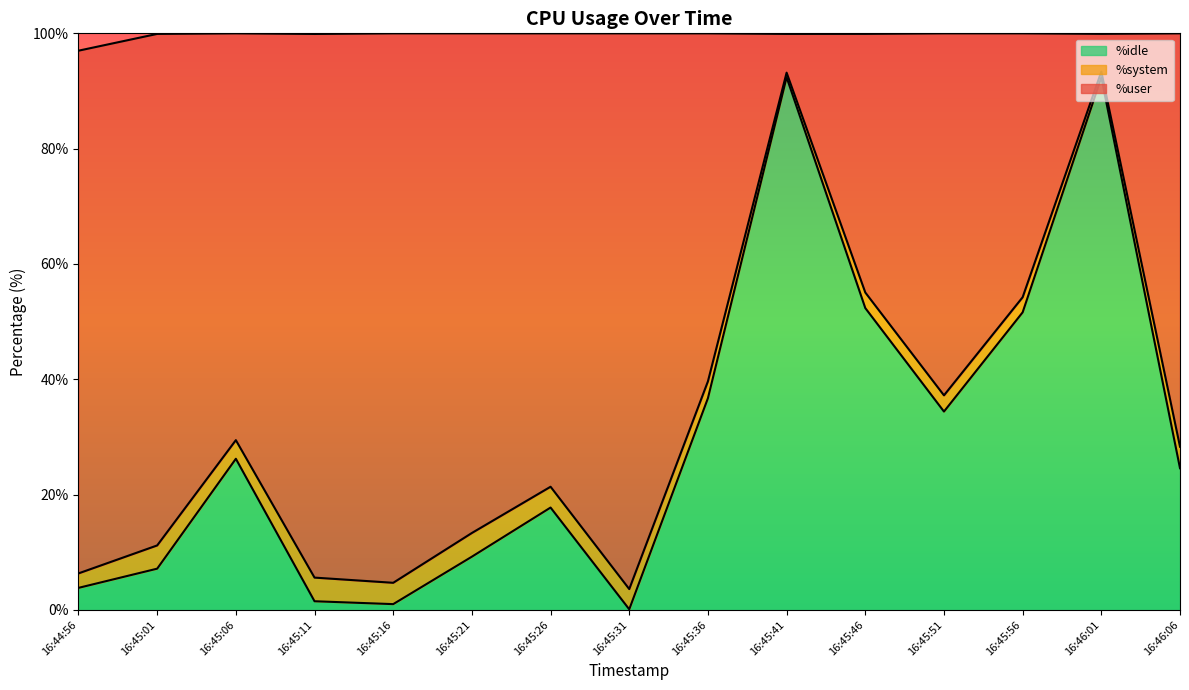

What is the total value across all series at 16:46:06?

100.0